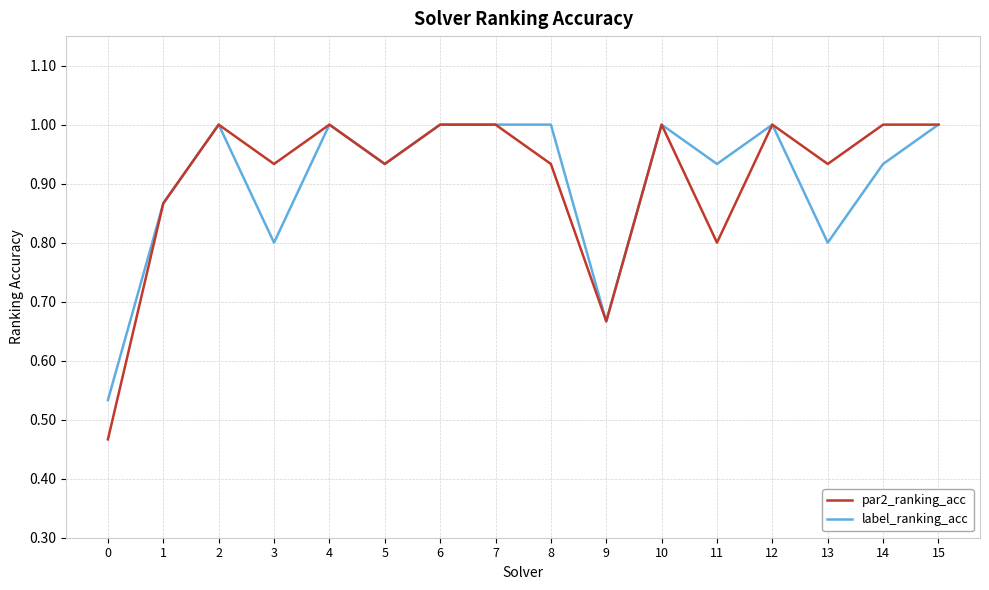

Which series has the largest range (max minus min)?

par2_ranking_acc